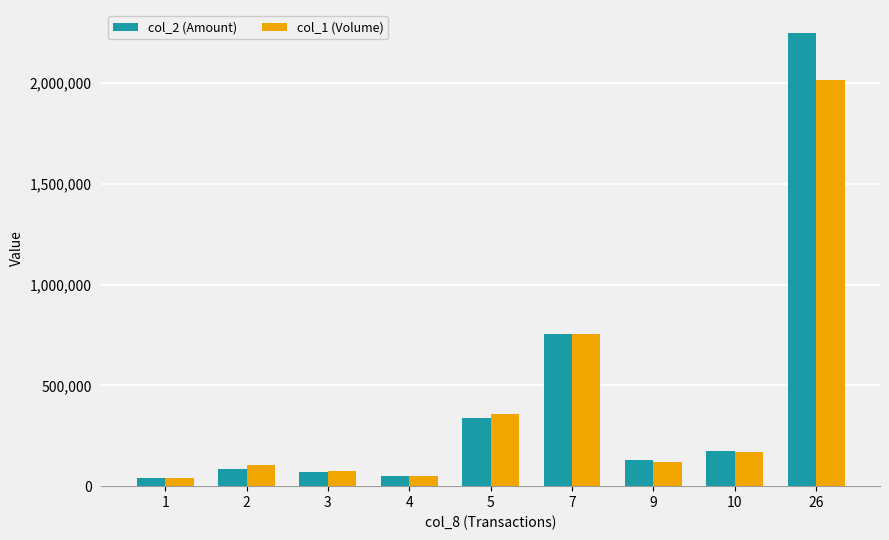

Is it true that col_2 (Amount) equals 3556614 at 26?

False